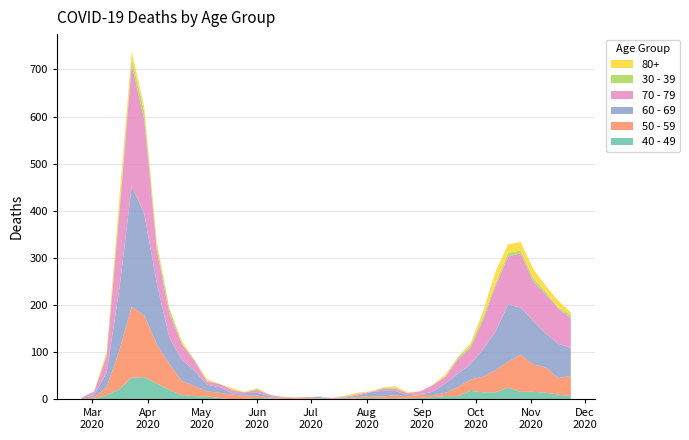

Reading left to right, list all the values displayed in this chart.

40 - 49: 1	1	9	21	46	47	34	20	9	7	6	3	0	1	3	2	1	1	2	1	0	1	2	3	2	2	2	3	5	7	7	18	15	15	25	16	16	14	10	7
50 - 59: 1	3	17	81	151	131	83	55	30	21	11	11	10	7	5	2	2	2	3	1	0	1	3	4	4	7	4	7	4	7	19	24	33	47	55	79	58	54	35	43
60 - 69: 1	5	31	130	255	216	129	56	45	33	14	12	3	5	6	3	1	0	0	3	0	2	3	8	12	9	3	1	7	20	29	32	58	82	121	100	93	72	73	59
70 - 79: 1	7	35	158	259	199	71	52	33	21	7	7	7	2	6	3	1	1	0	0	3	1	3	1	4	5	4	6	14	14	30	35	62	97	102	115	84	83	75	63
30 - 39: 0	1	3	12	12	17	10	9	2	2	2	0	1	0	2	0	0	0	0	1	0	2	0	0	2	2	0	0	1	1	4	5	7	5	8	6	7	5	2	7
80+: 0	1	6	21	15	11	8	2	5	0	3	0	3	1	2	0	1	0	0	0	0	1	3	1	1	3	2	0	0	4	1	5	11	25	18	18	19	13	14	6